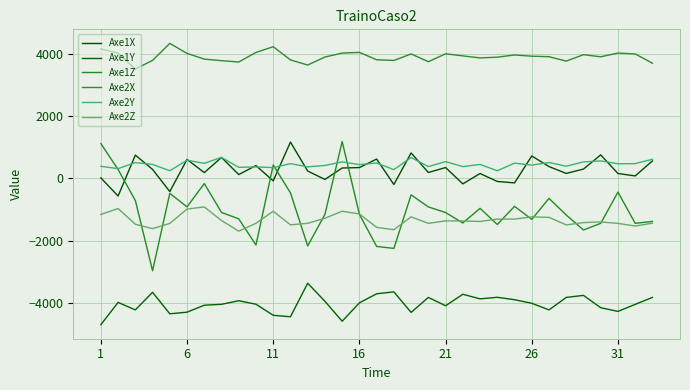

How many lines are shown in the chart?

6